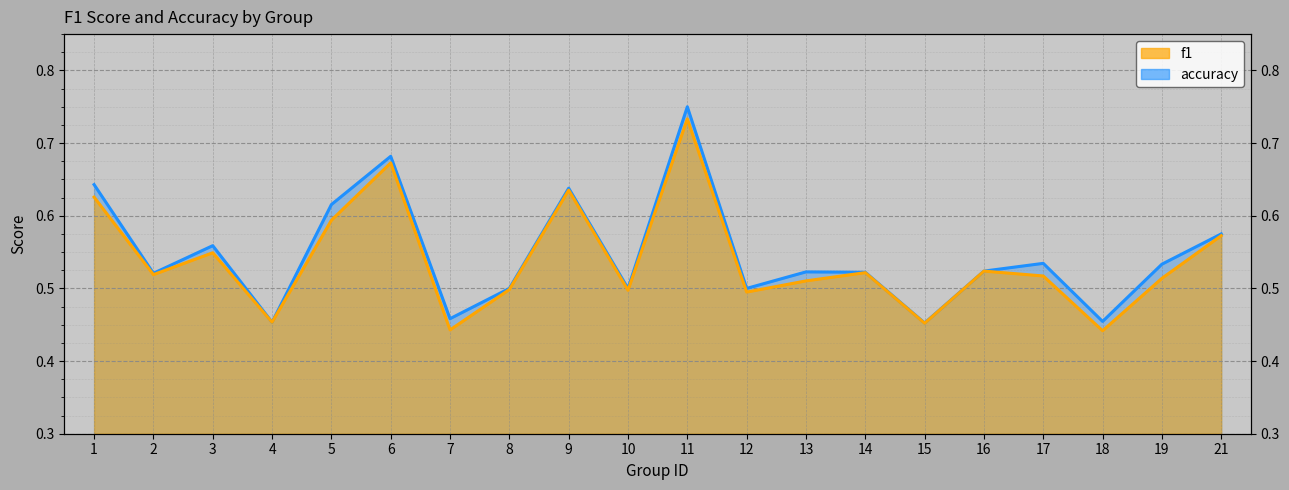

Rank the series by their average value, from lowest to highest.

f1, accuracy